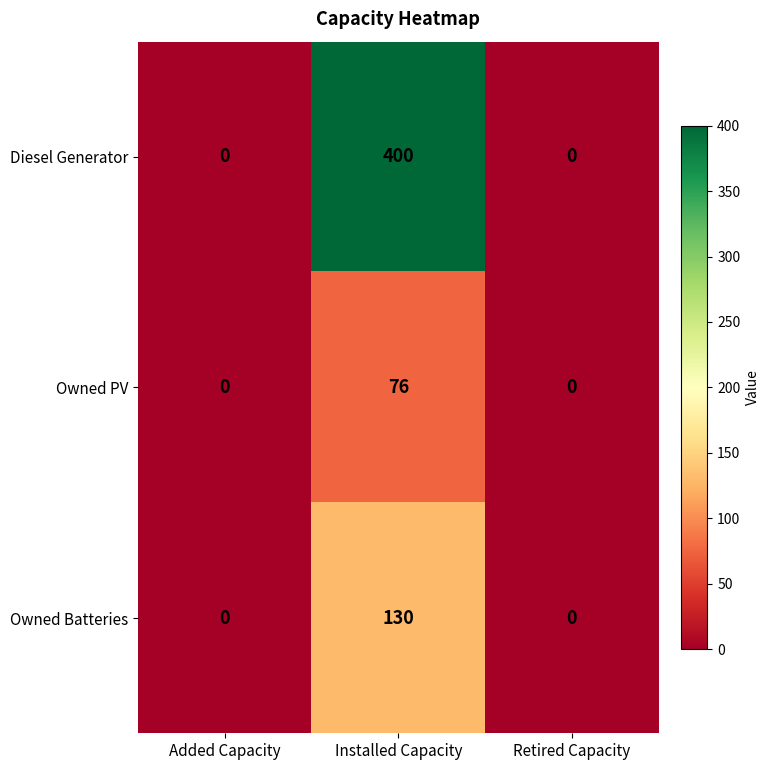

Is it true that Diesel Generator equals -265 at Added Capacity?

False